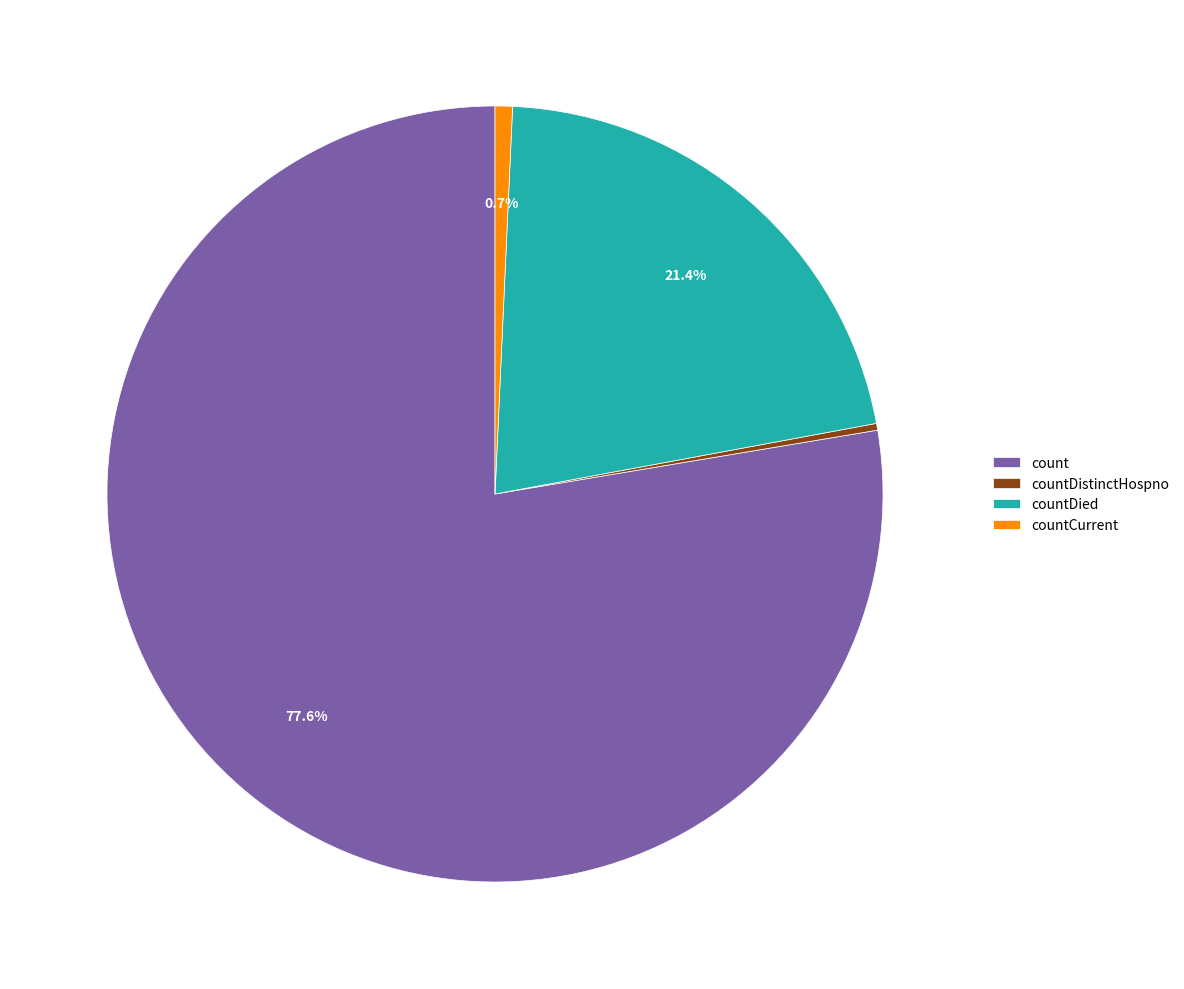

How many slices are in this pie chart?

4